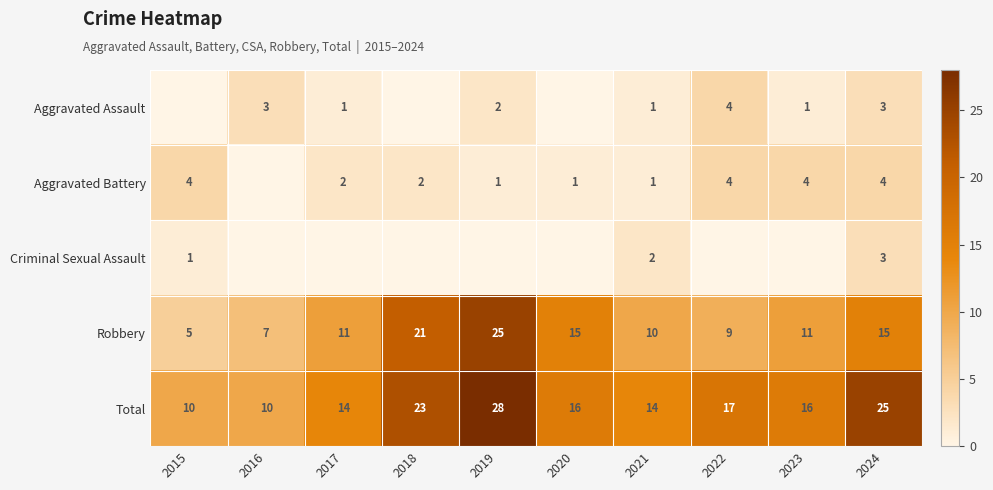

At which label does Total reach its minimum?

2015